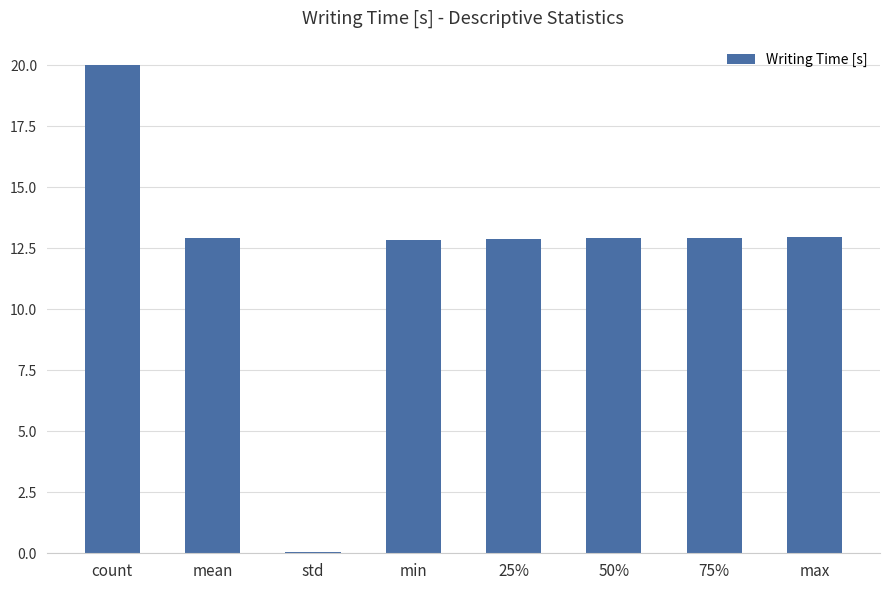

What is the sum of all values?

97.4